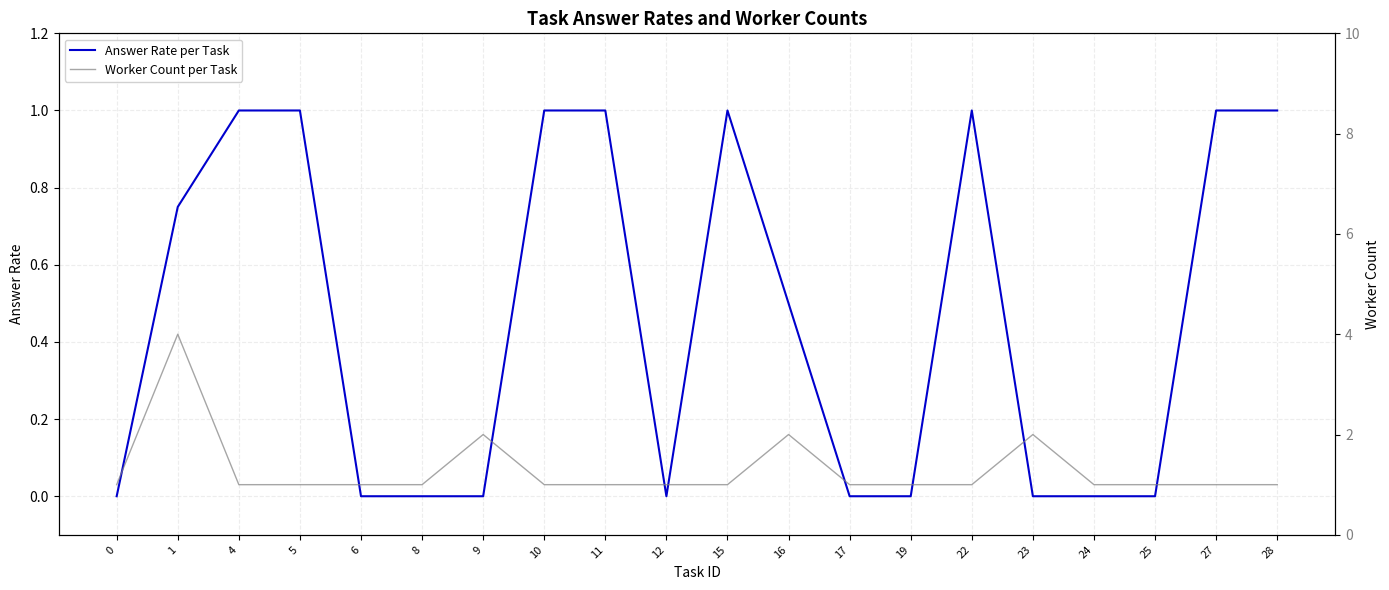

How many lines are shown in the chart?

2